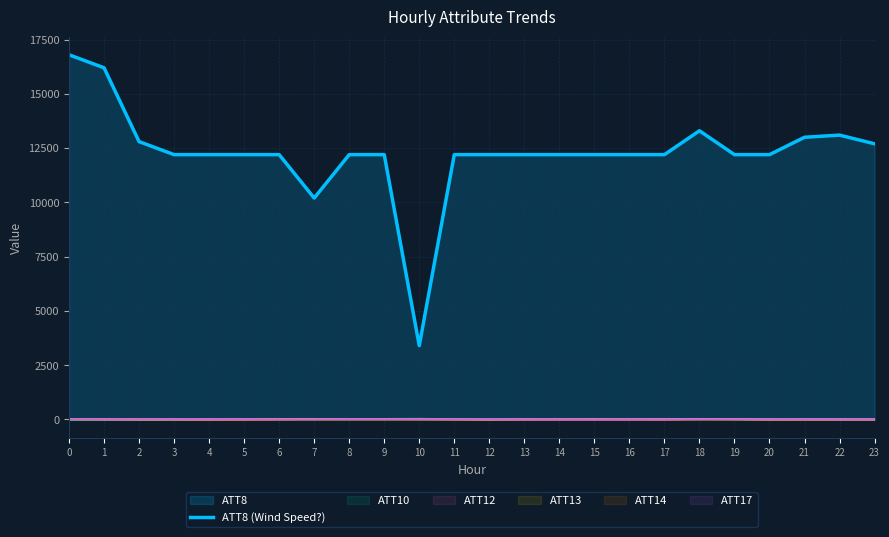

Does the chart have visible grid lines?

Yes